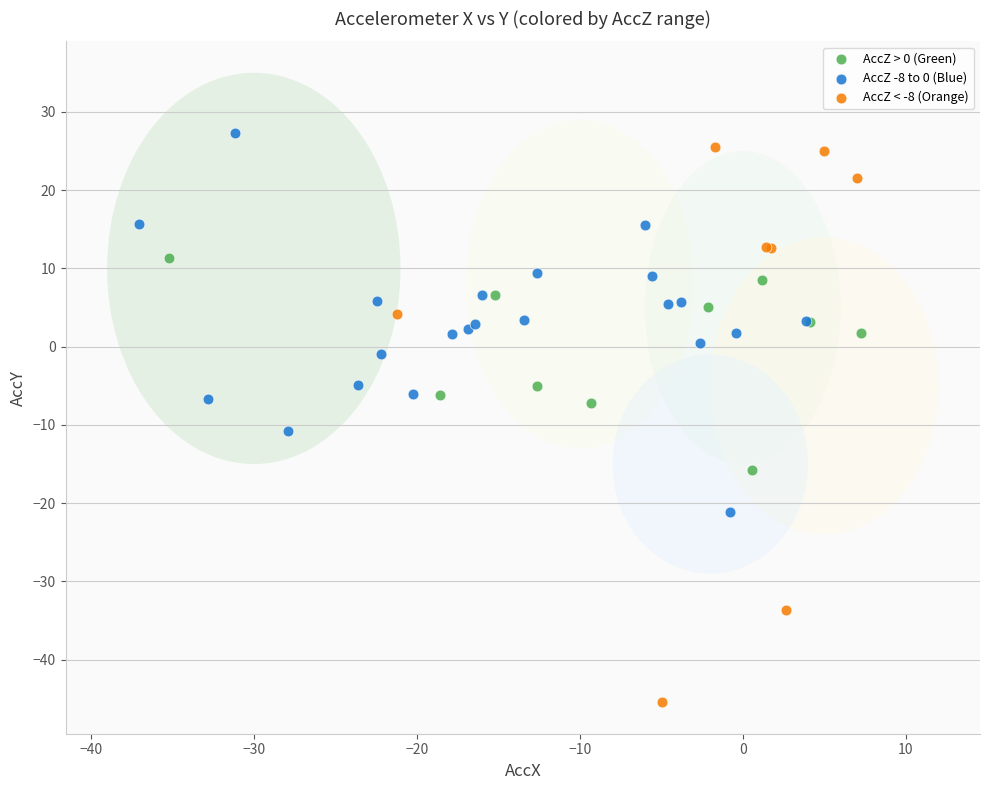

Which series has the widest spread of Y values?

AccZ < -8 (Orange)